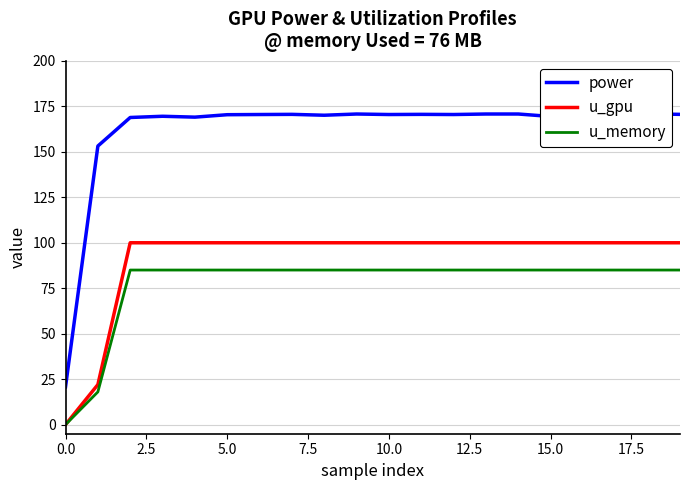

Is it true that u_gpu equals 68.9 at 15.0?

False